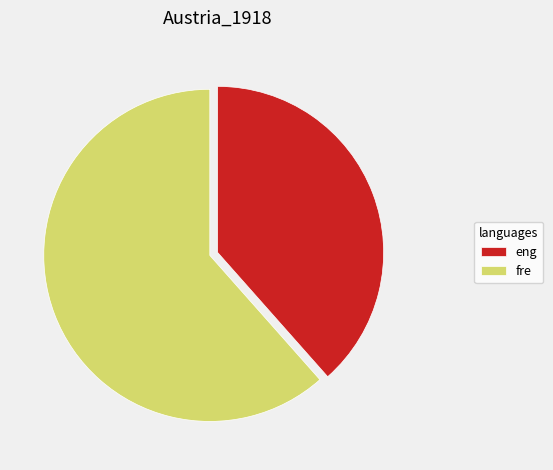

Is there a majority slice in this chart?

Yes